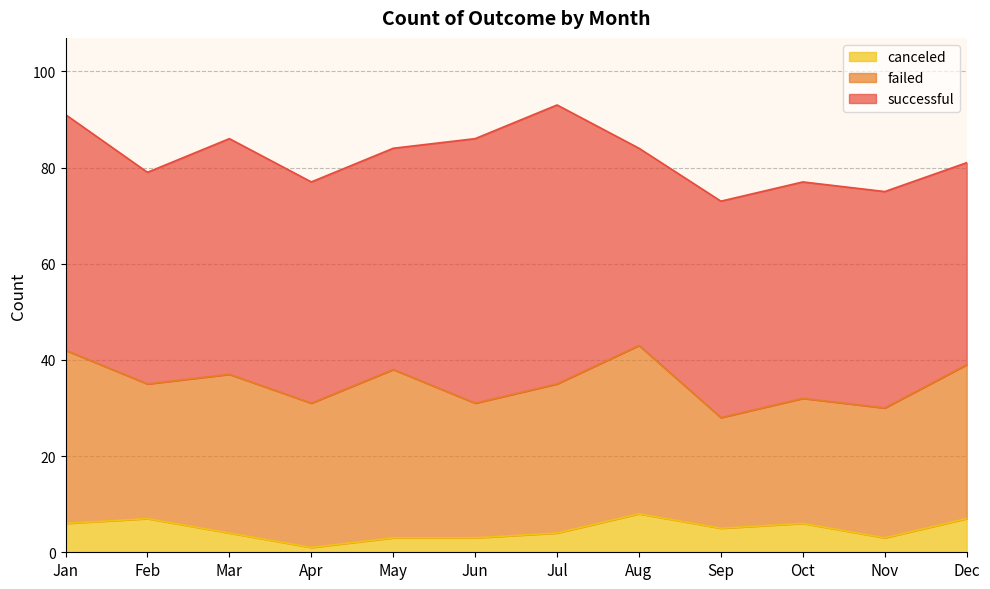

How many interior local peaks does the canceled series have?

3